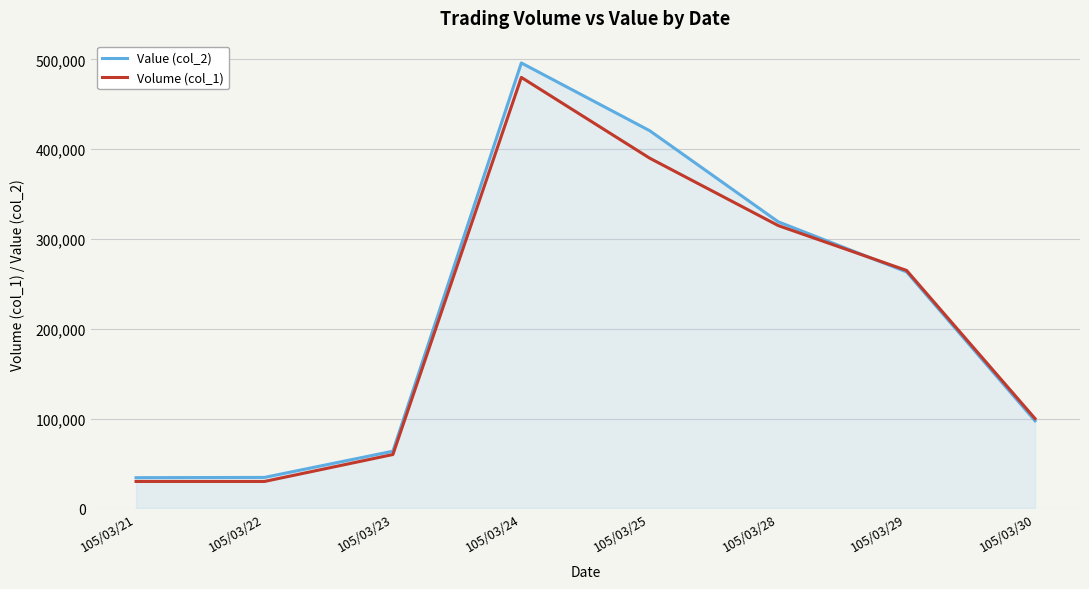

What is the total value across all series at 105/03/25?

810580